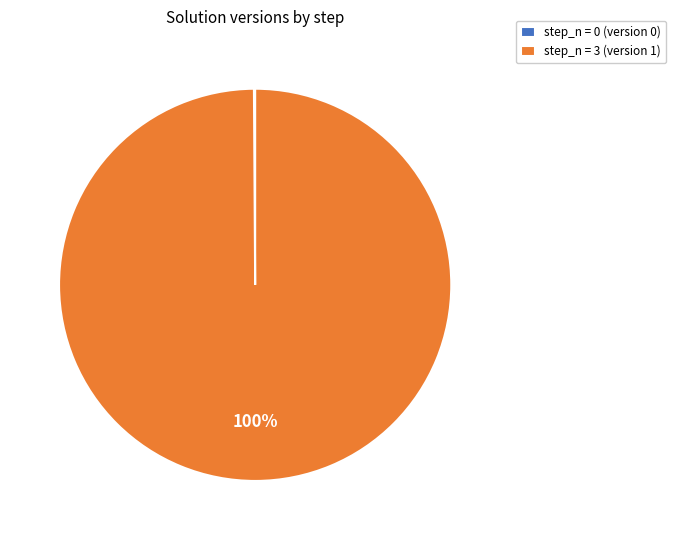

True or false: step_n = 3 (version 1) accounts for 100% of the total.

True